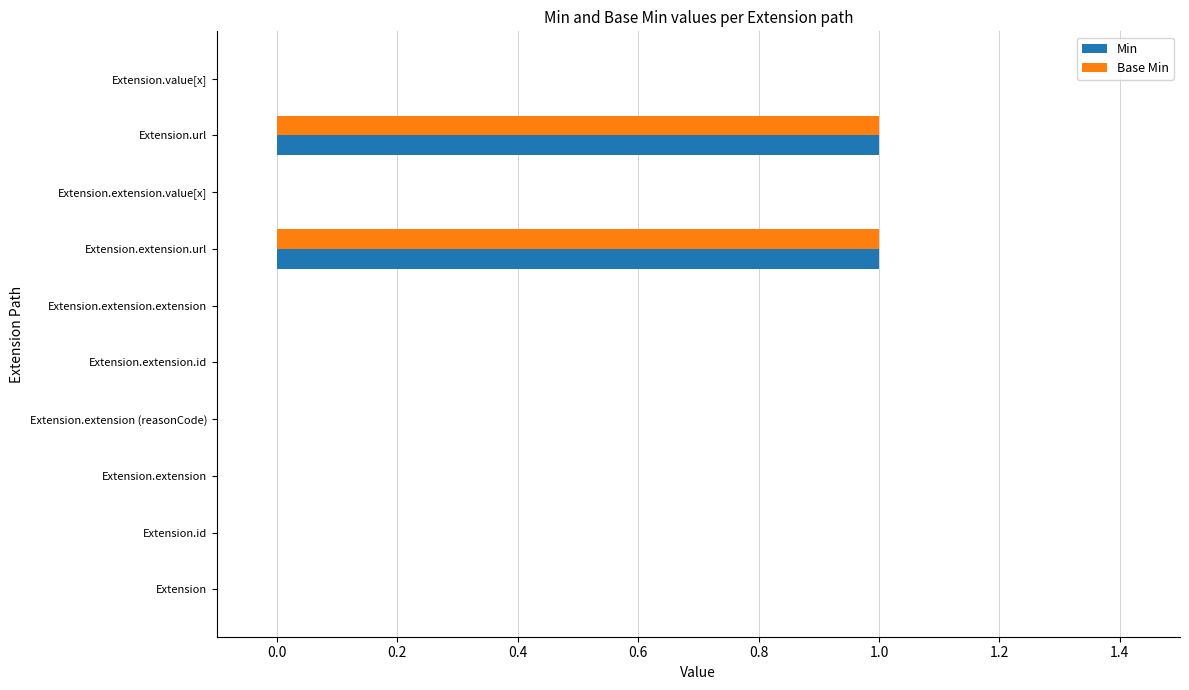

The value of Base Min at Extension is 0. True or false?

True